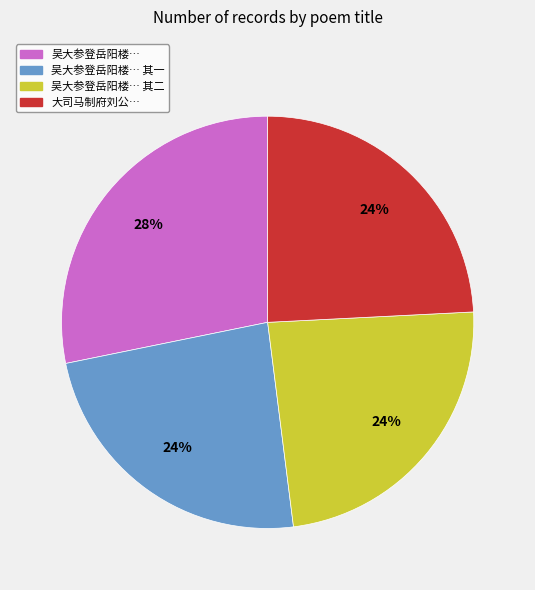

To the nearest percent, what is the average slice percentage?

25%